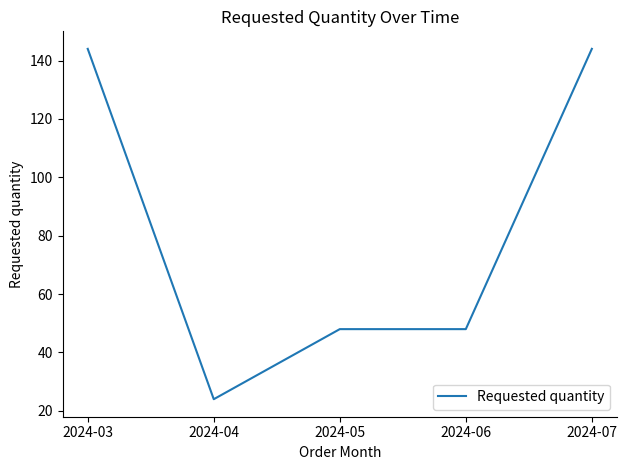

Is it true that the value at 2024-03 is 144?

True